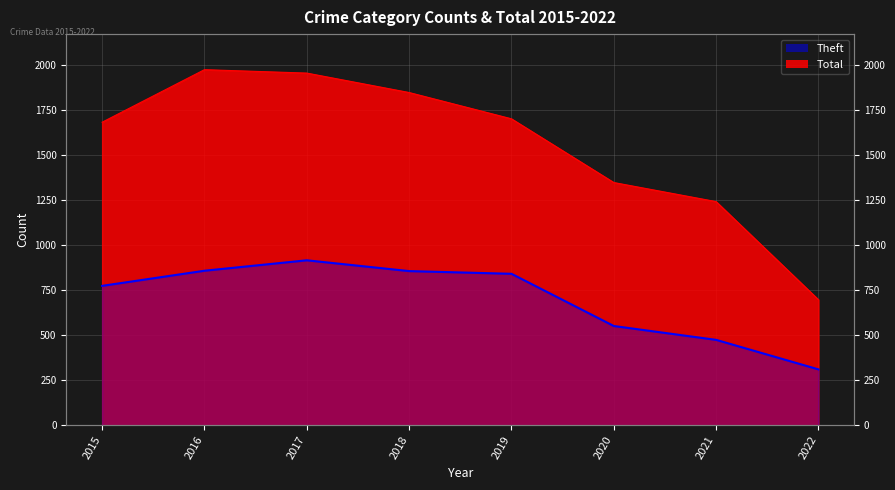

Reading right to left, extract all data points from this chart.

2022=310	2021=474	2020=551	2019=841	2018=856	2017=916	2016=858	2015=774